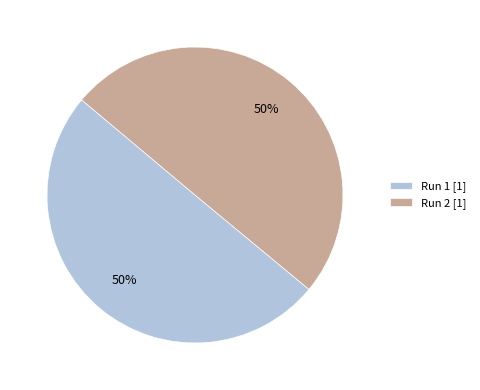

What percentage is the Run 2 [1] slice, to the nearest percent?

50%